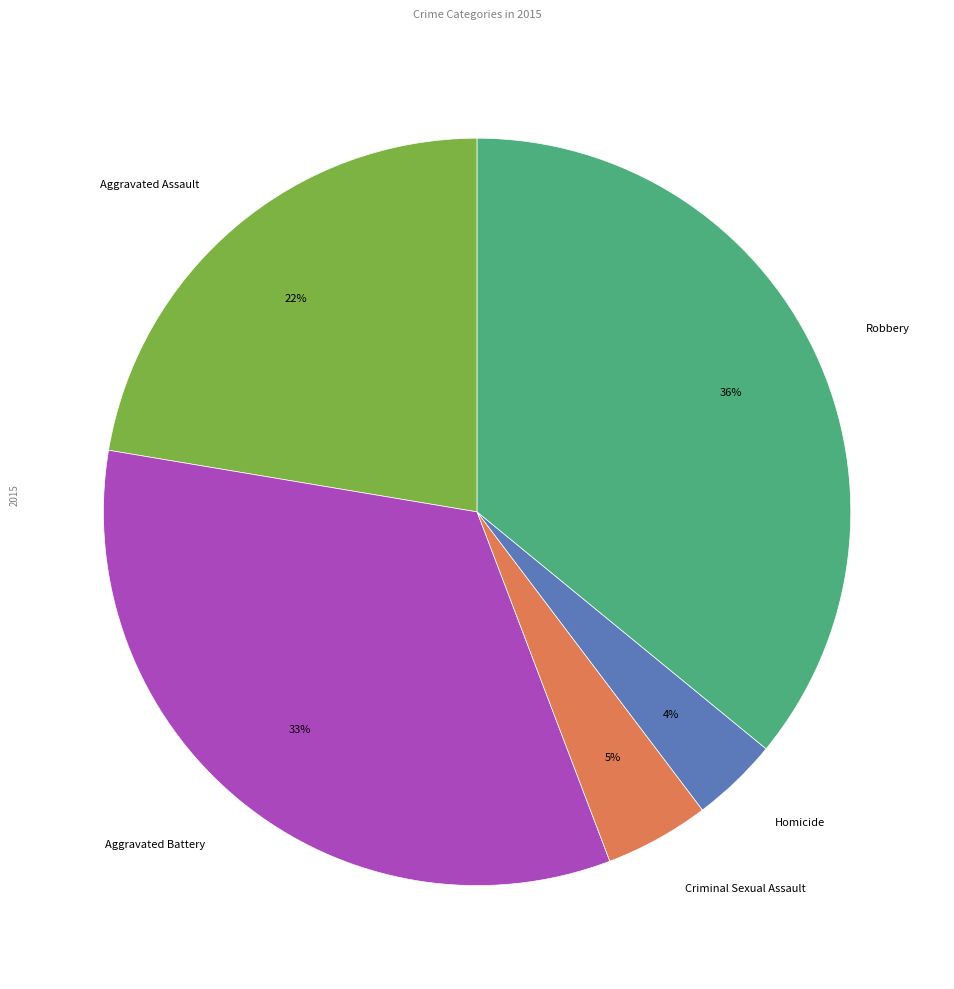

Is it true that Homicide is 4% of the pie?

True